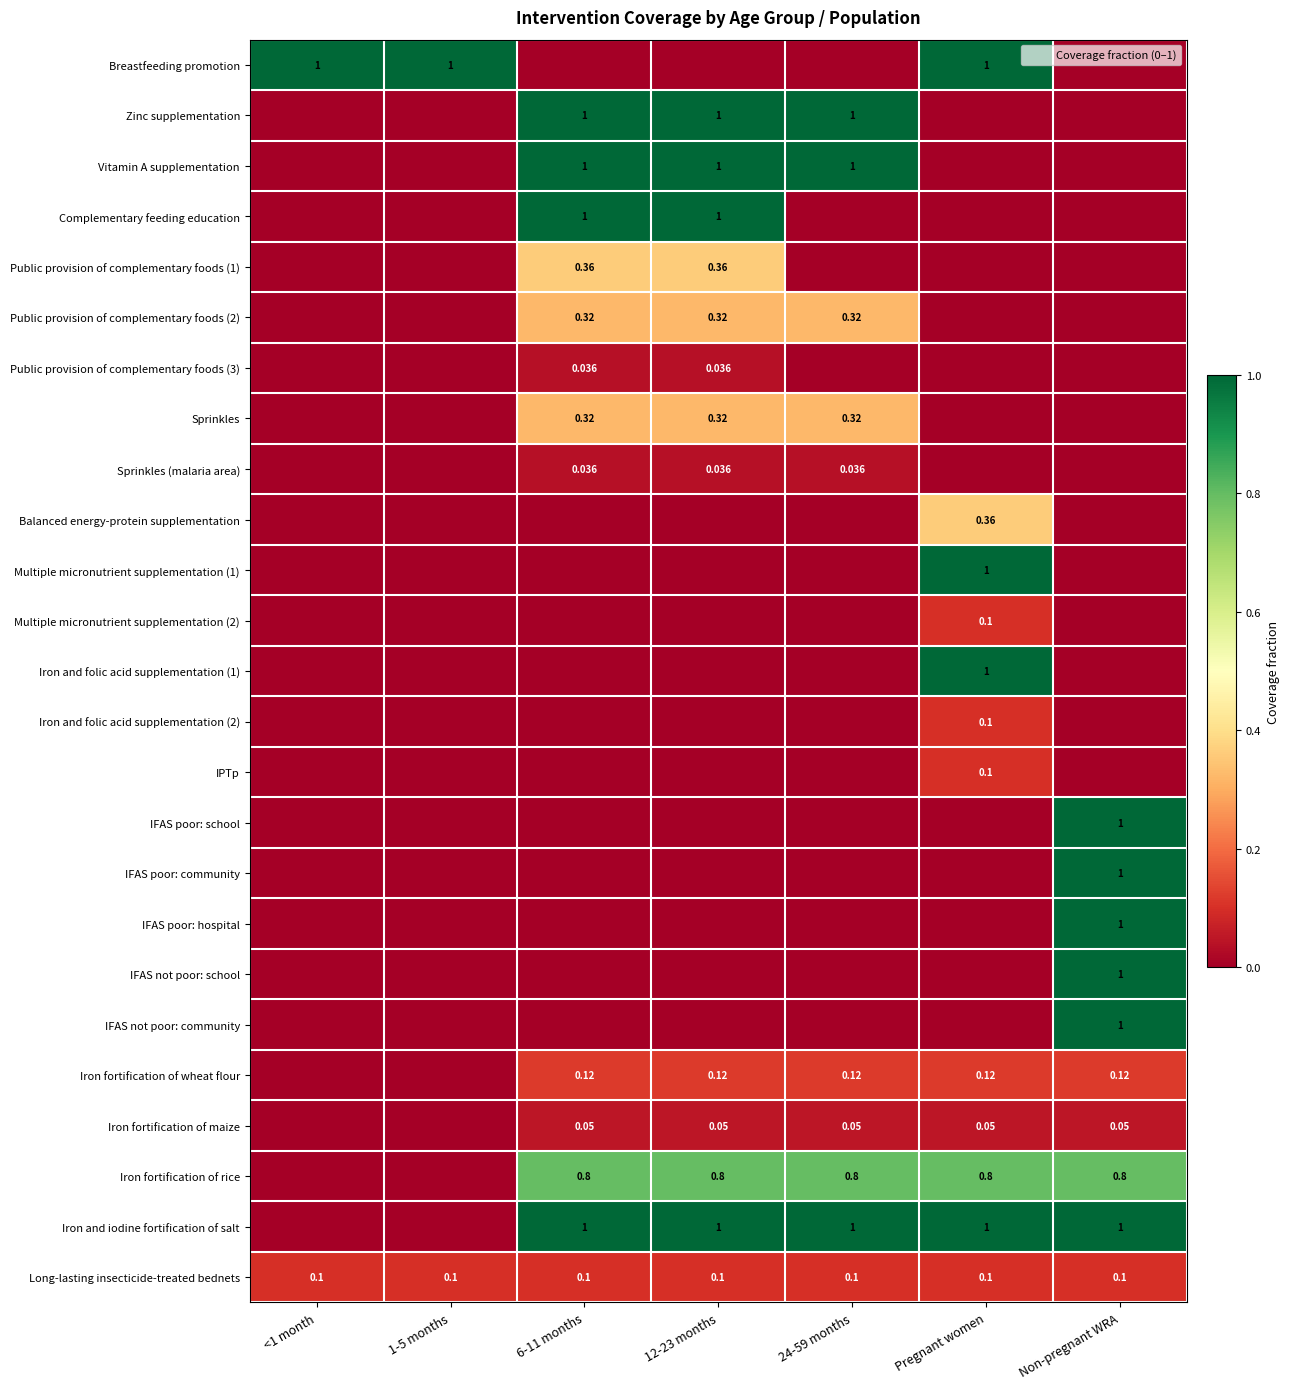

How many distinct data groups are displayed?

25